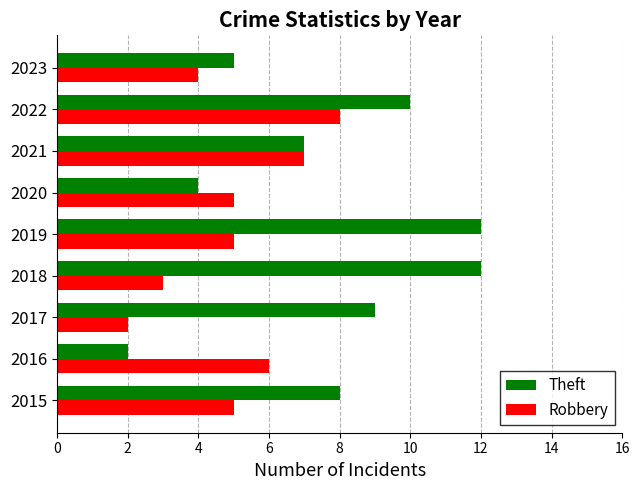

How many data points does each series have?

9